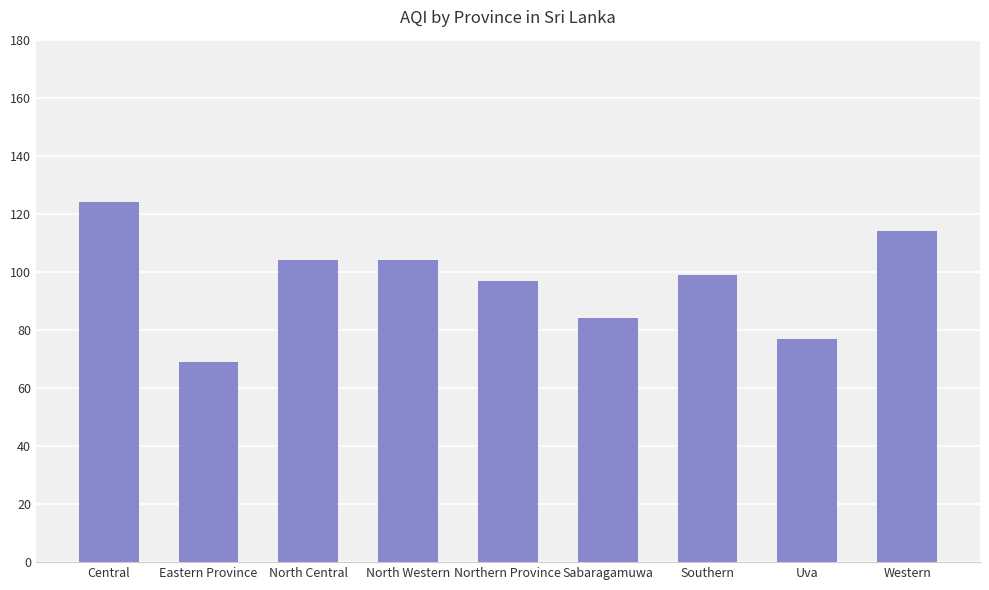

Reading left to right, what are all the values shown in this chart?

124	69	104	104	97	84	99	77	114